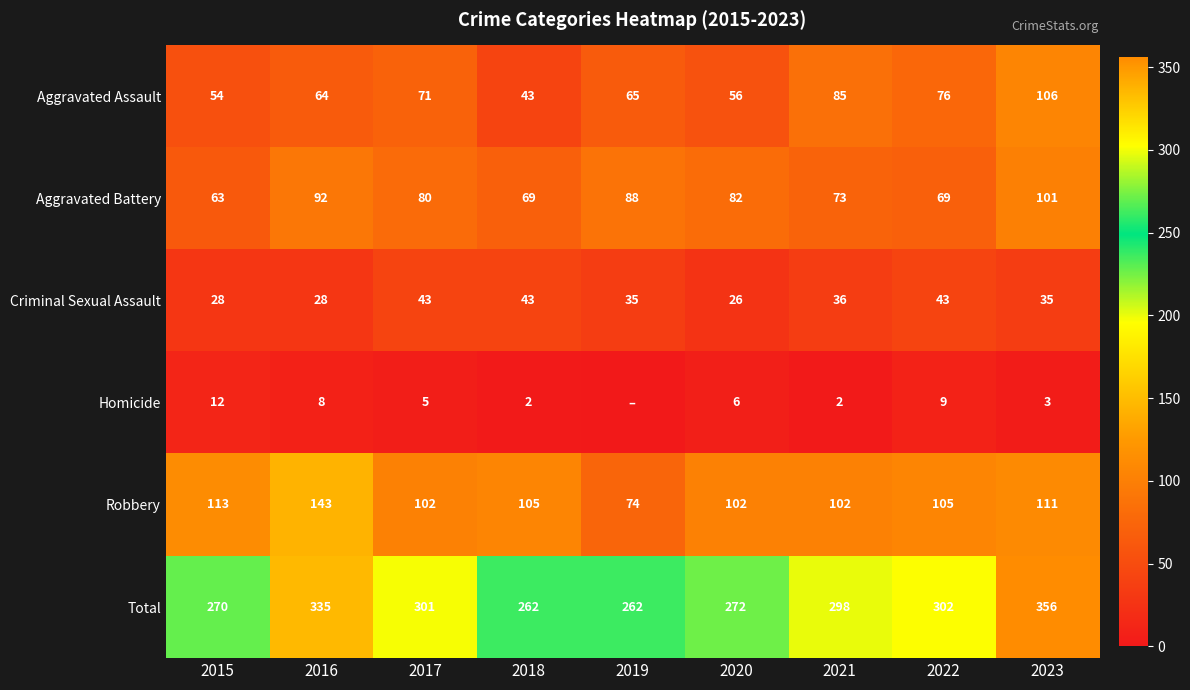

Rank the categories by Aggravated Assault value from highest to lowest.

2023, 2021, 2022, 2017, 2019, 2016, 2020, 2015, 2018